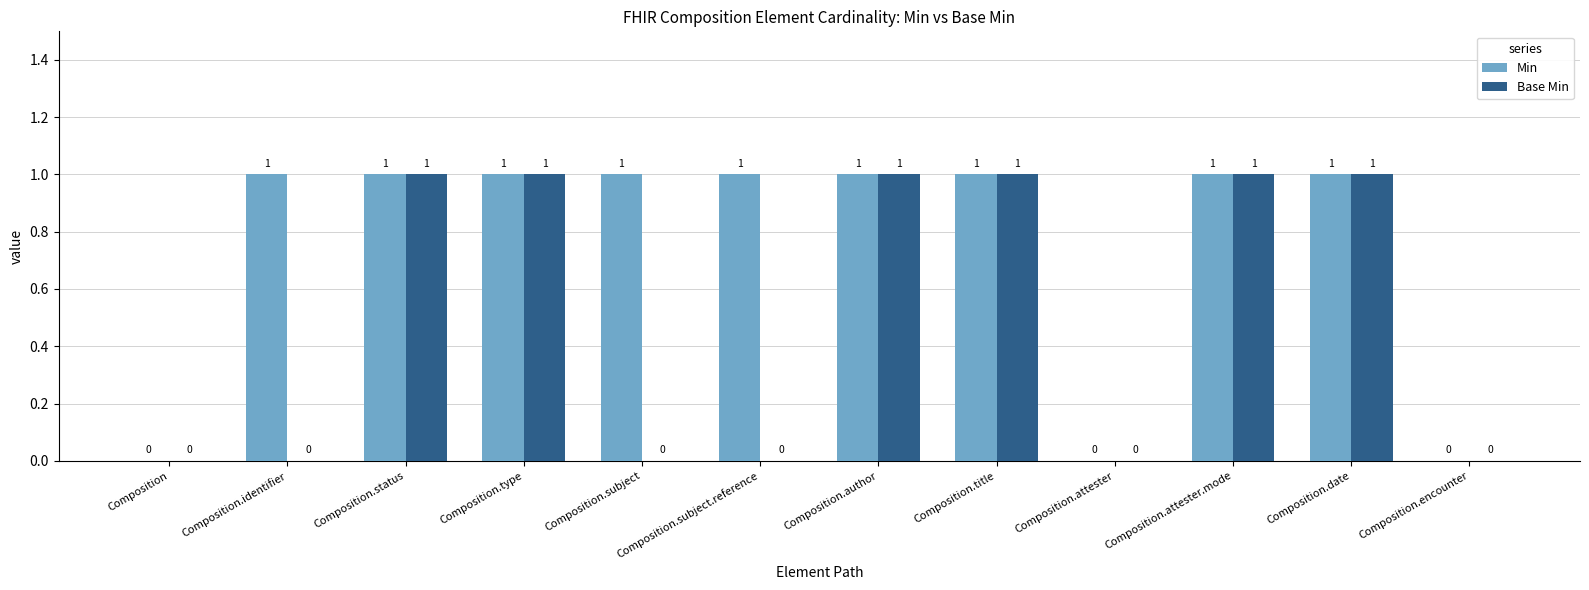

Which series has the largest total across all categories?

Min